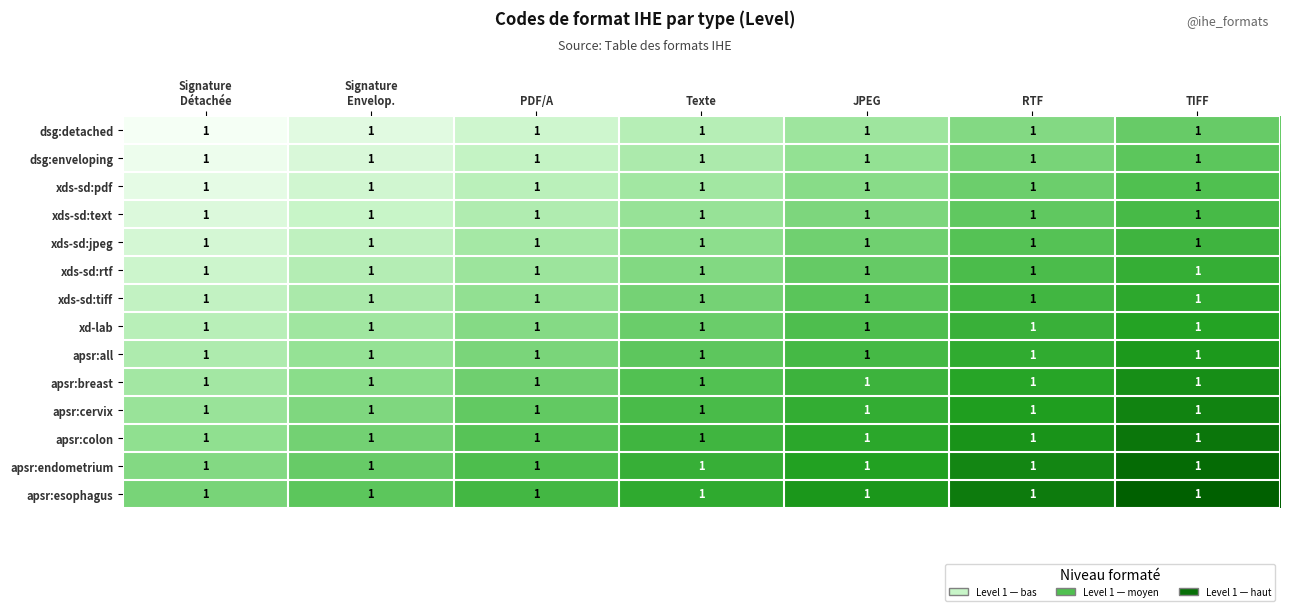

At how many categories does at least one series exceed 4?

7